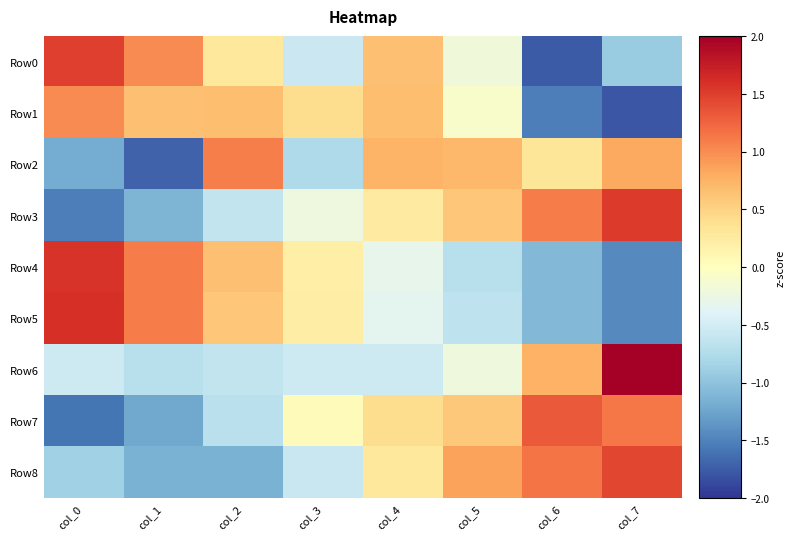

Between col_0 and col_1, which series saw the biggest shift?

Row2